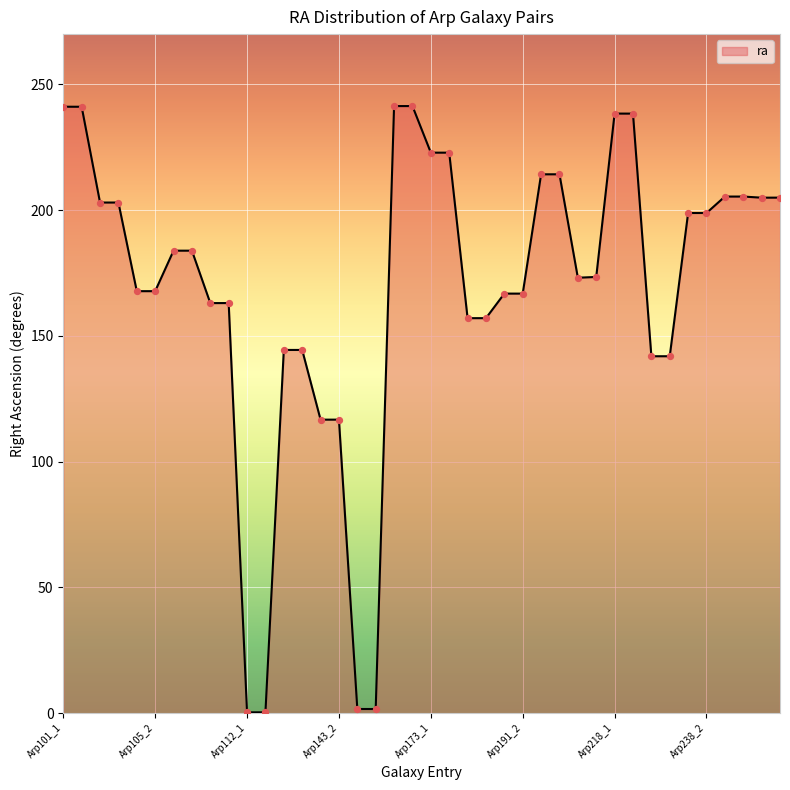

What is the difference between the maximum and minimum values?

241.0